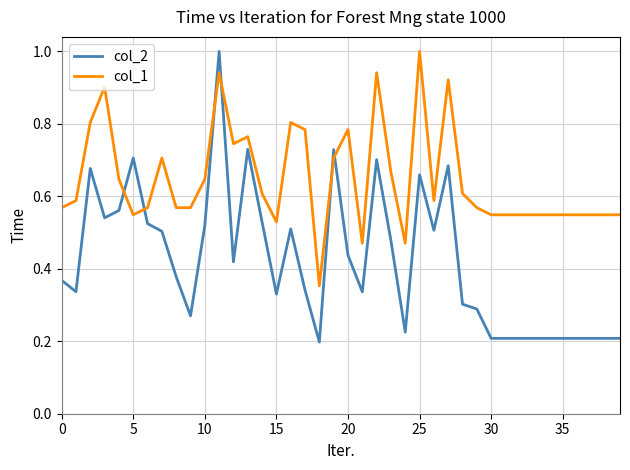

What is the maximum value shown in the chart?

1.0